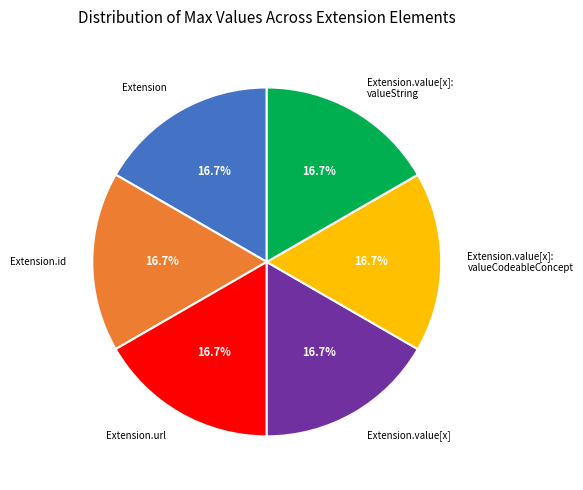

Approximately how many times larger is the value at Extension compared to Extension.value[x]: valueString?

1.0